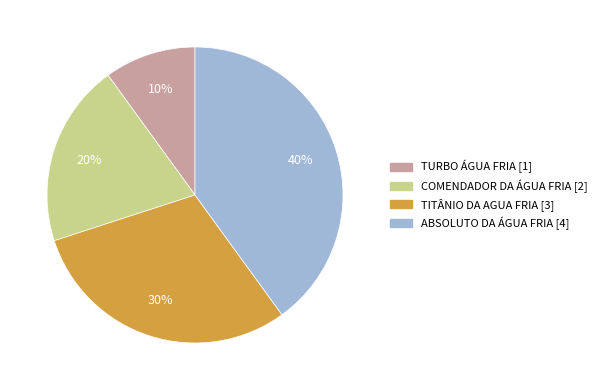

The COMENDADOR DA ÁGUA FRIA slice represents 29% of the pie. True or false?

False